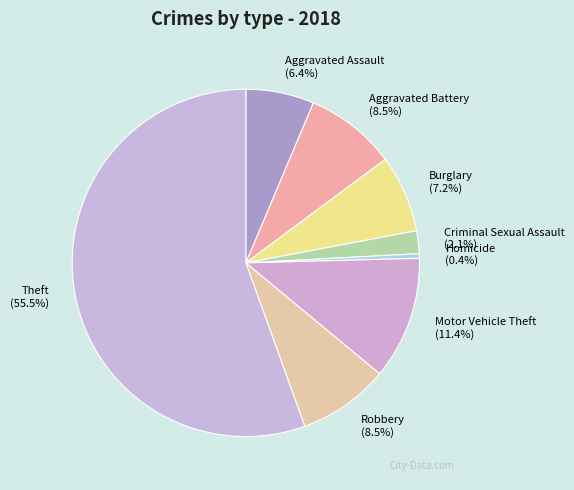

What is the smallest slice in the pie chart?

Homicide